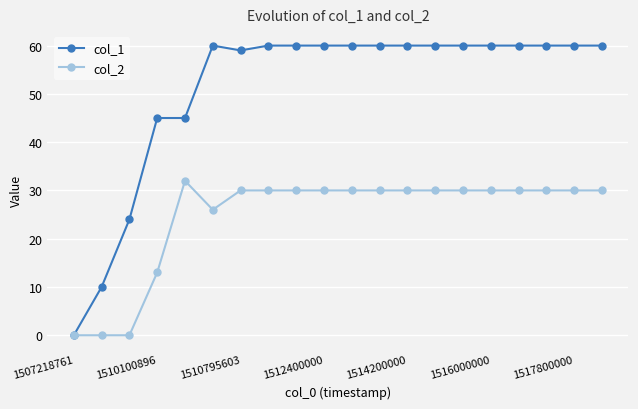

Rank the series by their maximum value, from highest to lowest.

col_1, col_2